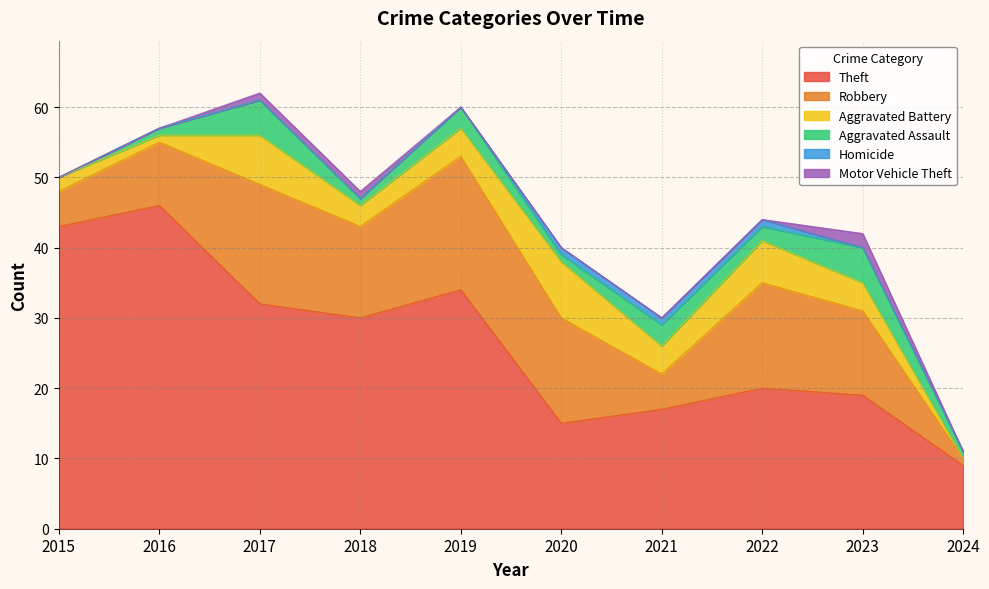

What is the spread (max minus min) of values at 2018?

30